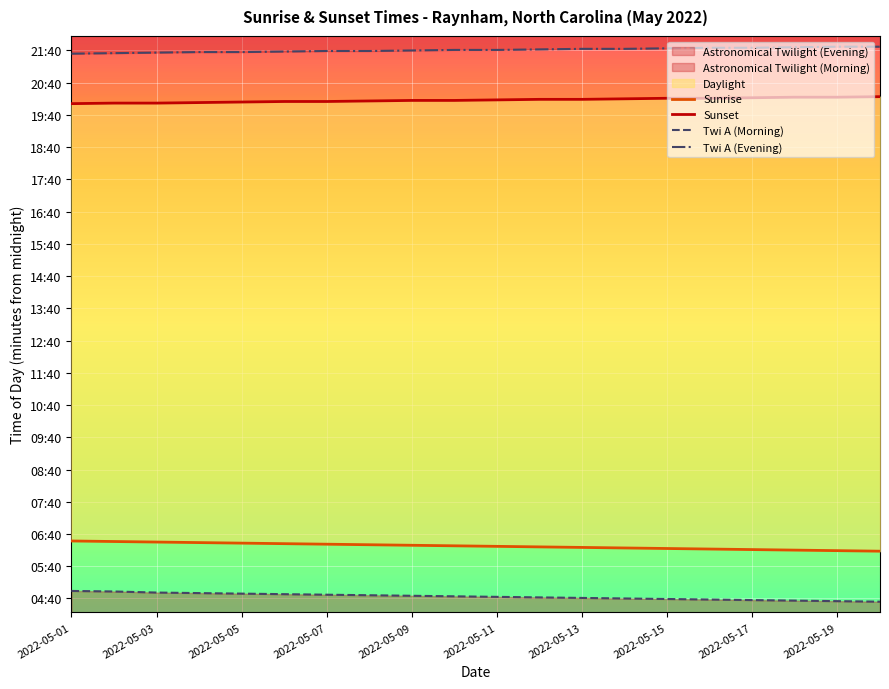

Rank the series by their maximum value, from lowest to highest.

Twi A (Morning), Sunrise, Sunset, Twi A (Evening)